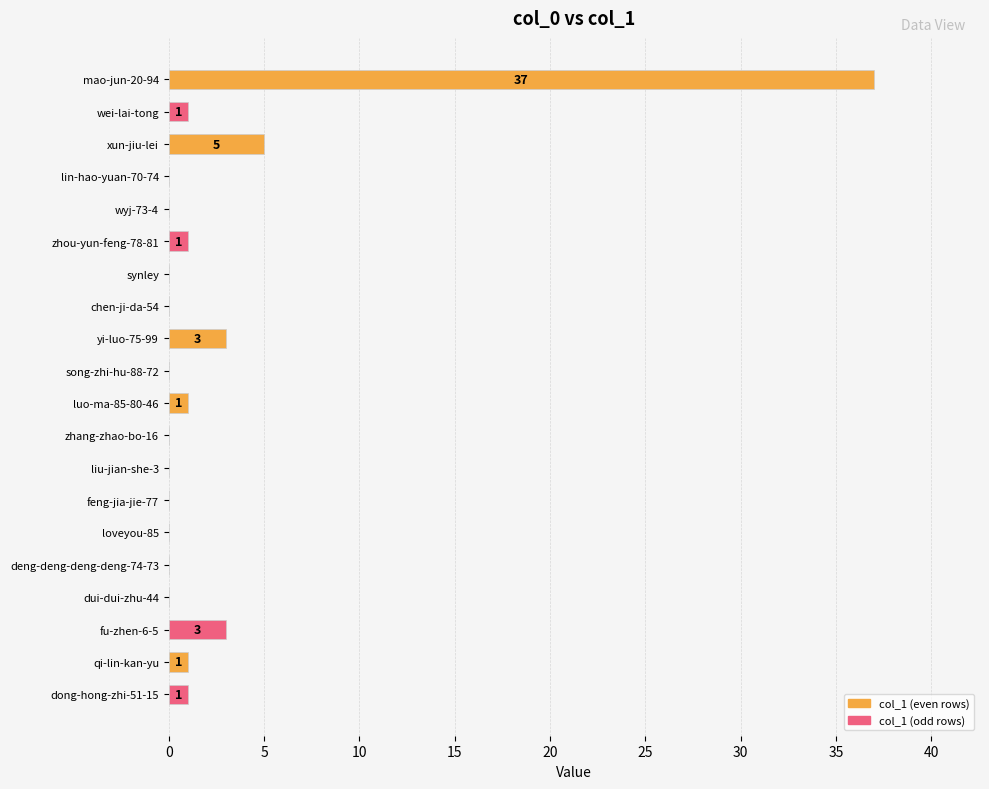

Is it true that the value at zhang-zhao-bo-16 is 0?

True